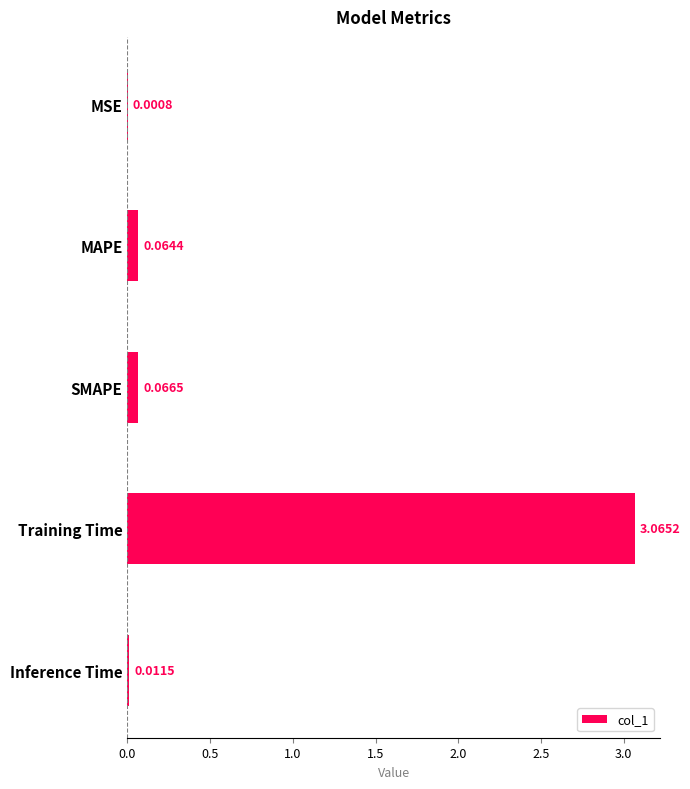

Where is the data nearest to the value 1?

SMAPE